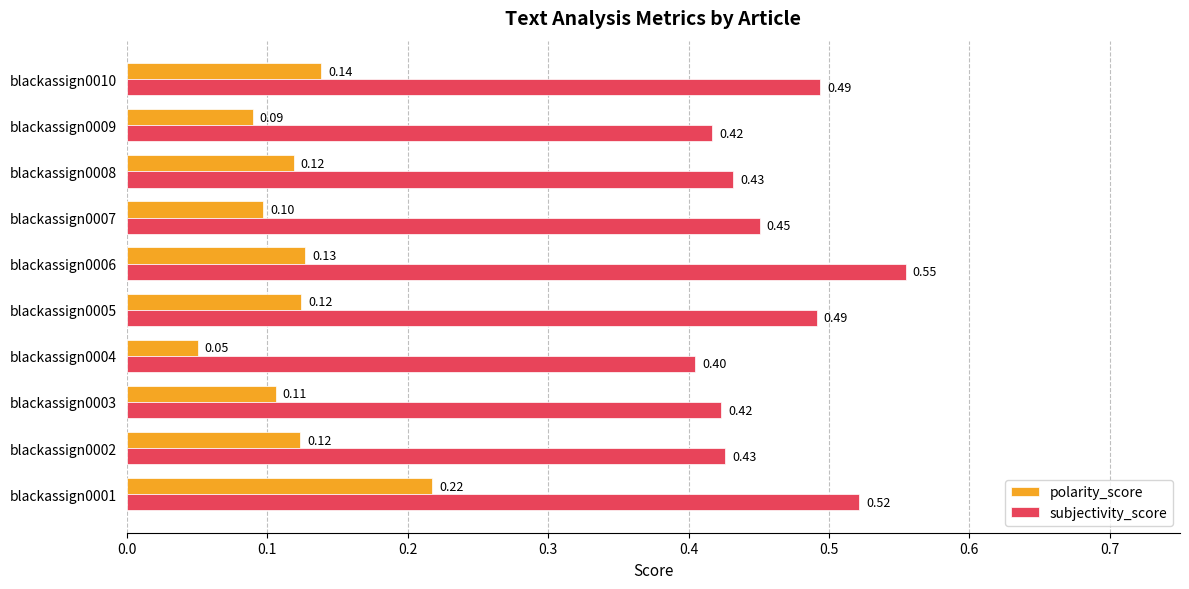

Which series has the largest total across all categories?

subjectivity_score